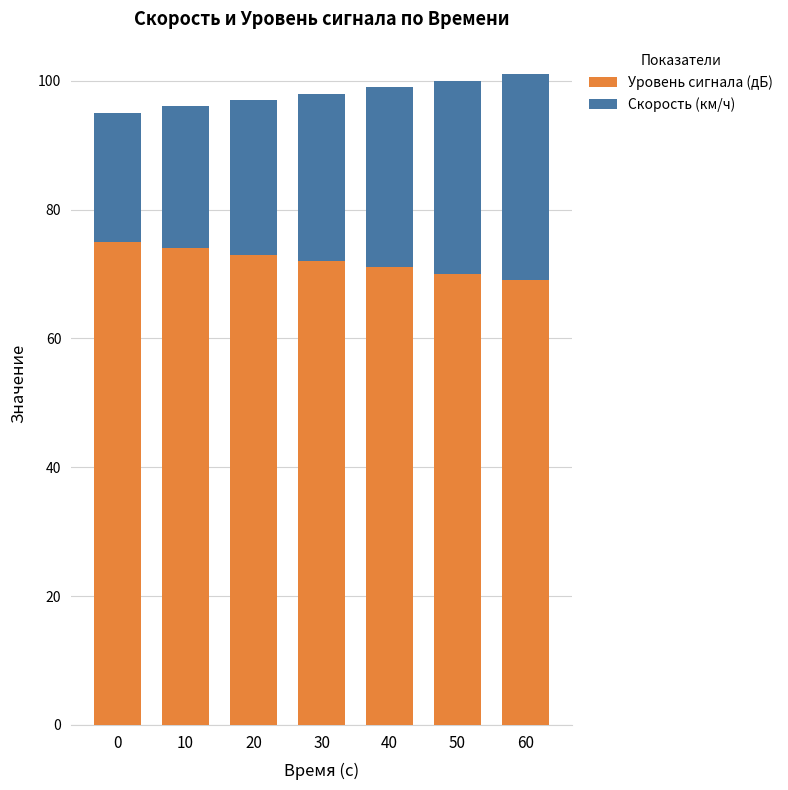

Rank the categories by Уровень сигнала (дБ) value from lowest to highest.

60, 50, 40, 30, 20, 10, 0